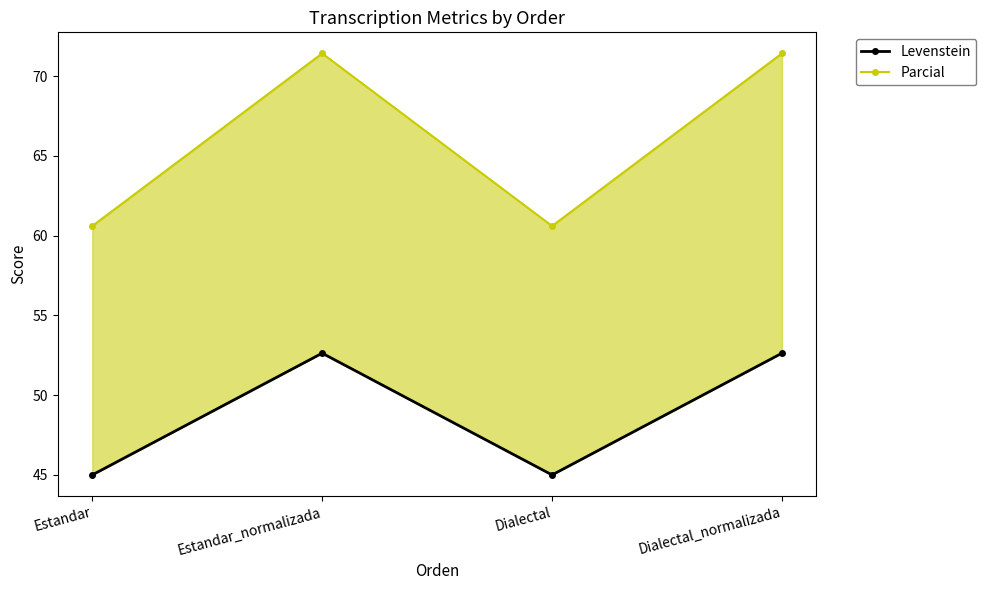

What is the difference between the highest and lowest values at Dialectal_normalizada?

18.8